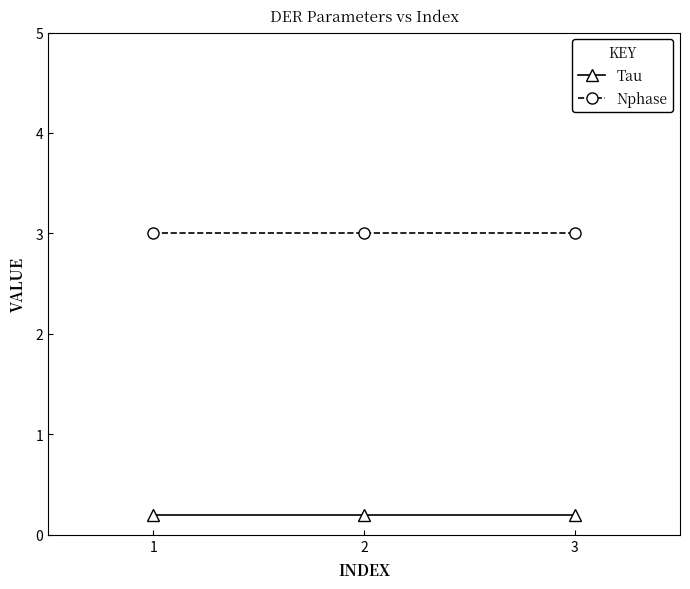

At how many categories does at least one series exceed 2?

3